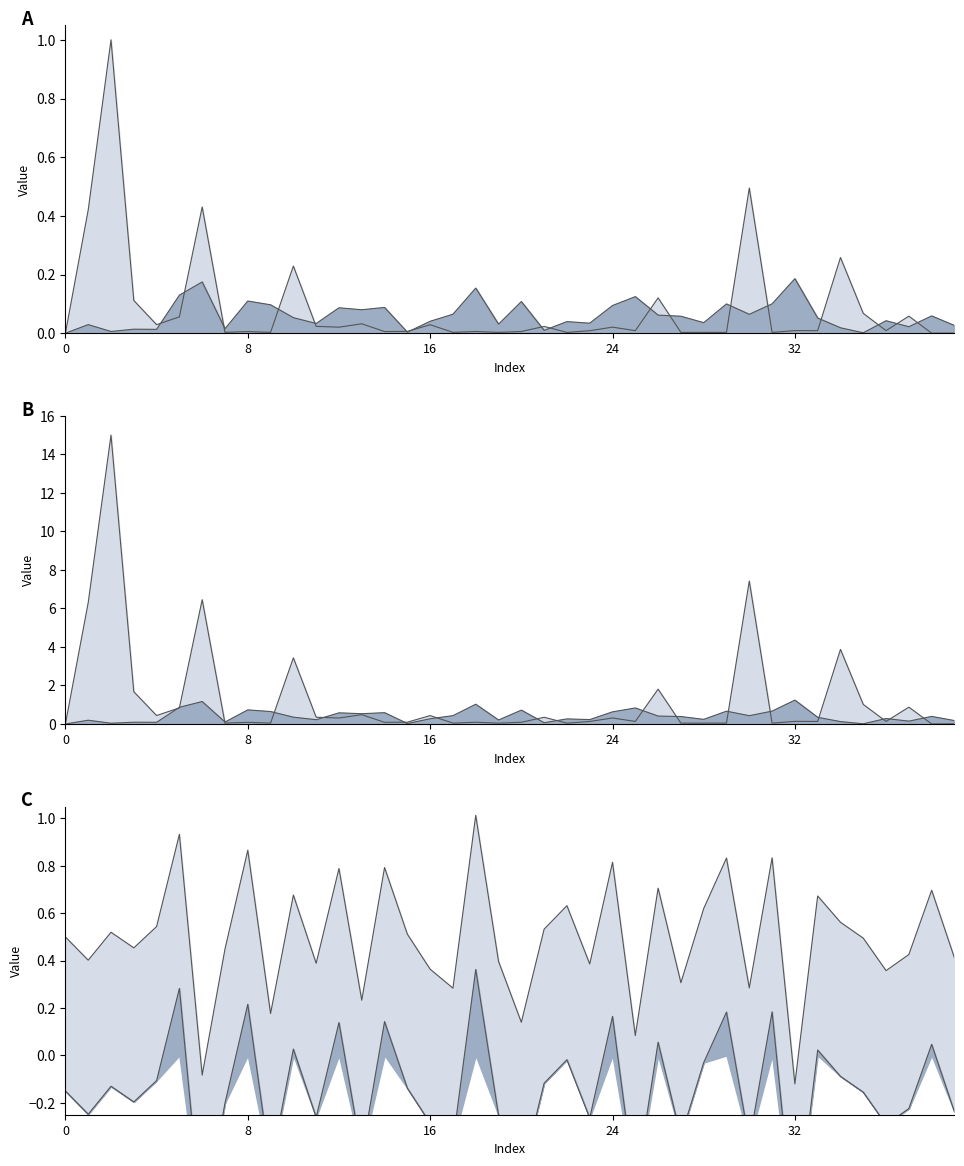

Between which two adjacent categories do col_2 upper line C and col_1 lower line first intersect?

5 and 6